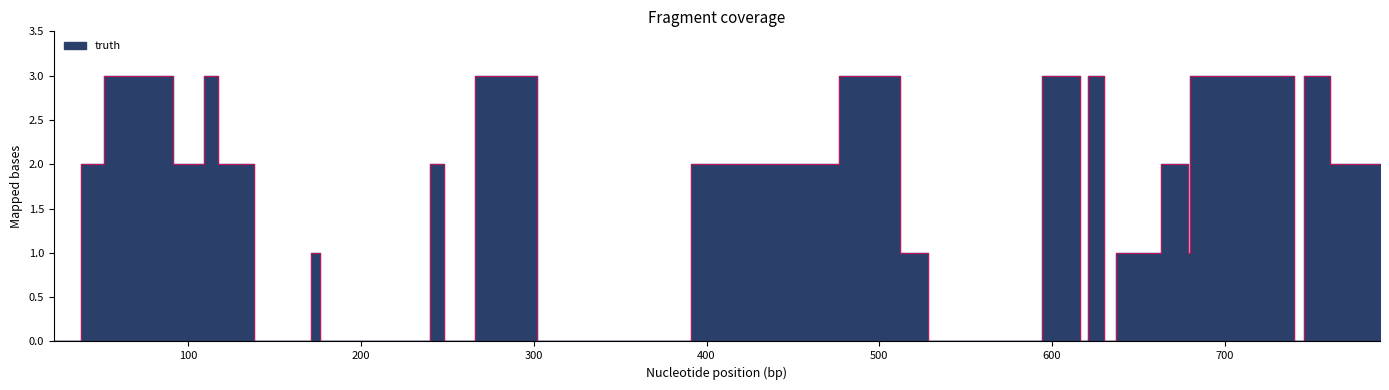

List the labels in order of value, smallest first.

22, 138, 176, 202, 248, 302, 358, 377, 528, 616, 630, 740, 171, 512, 637, 679, 38, 91, 103, 117, 128, 240, 391, 410, 424, 455, 663, 670, 761, 790, 51, 52, 65, 109, 266, 477, 594, 621, 680, 746